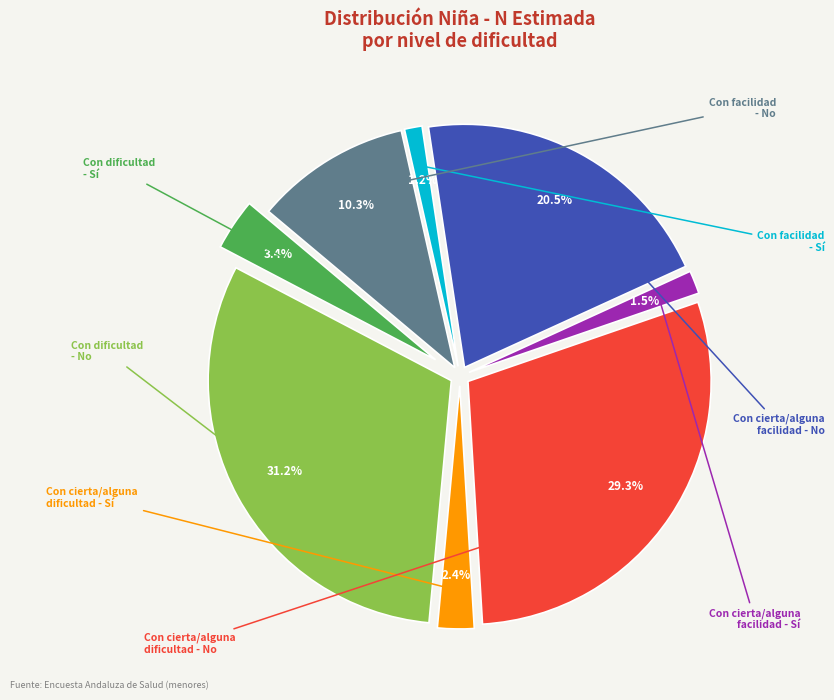

Does Con dificultad - No represent more than half of the total?

No